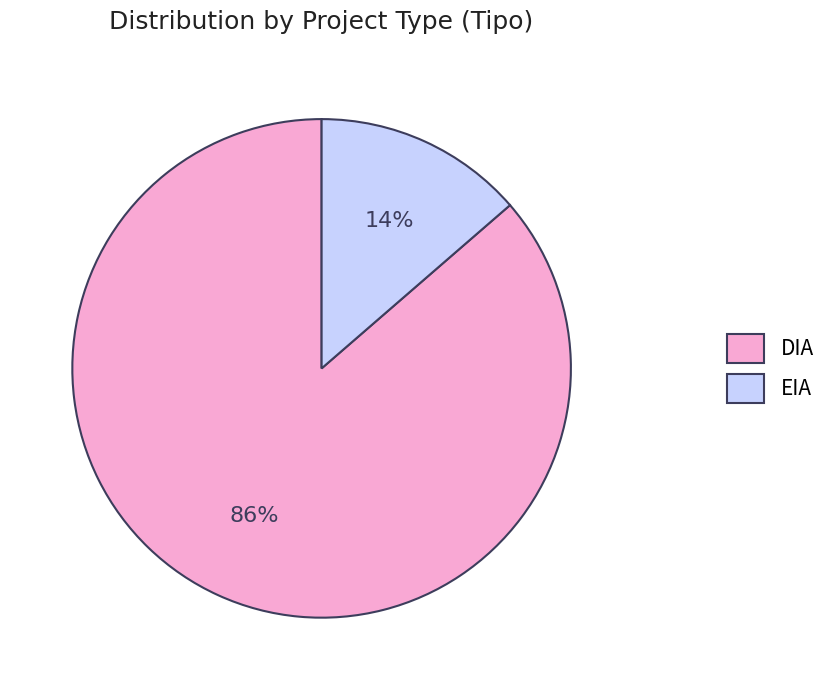

Is it true that DIA is 99% of the pie?

False